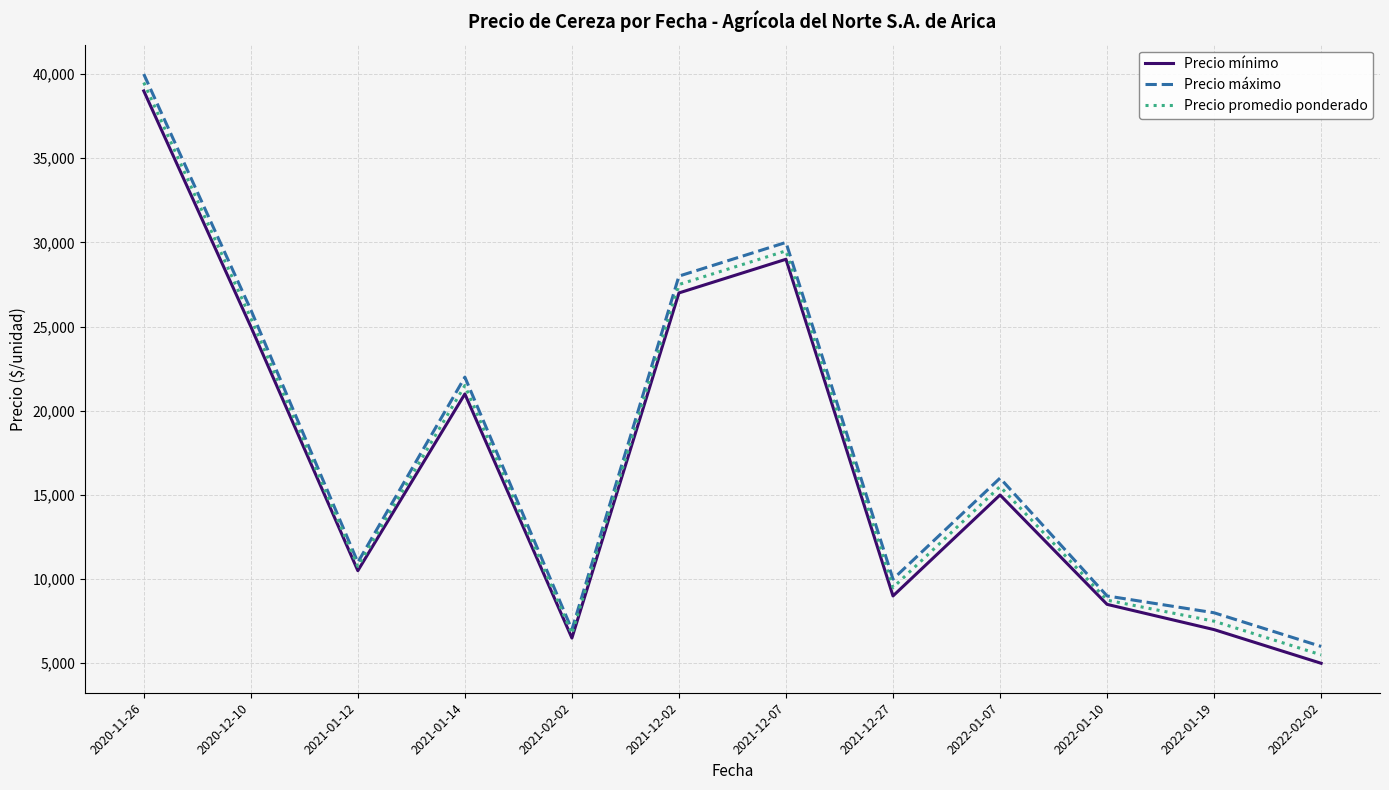

What is the sum of all Precio promedio ponderado values?

207750